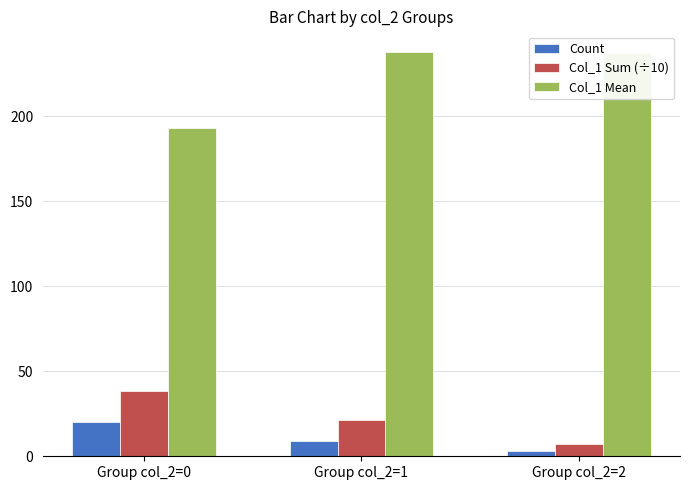

Reading left to right, extract all data points from this chart.

Count: Group col_2=0=20.0	Group col_2=1=9.0	Group col_2=2=3.0
Col_1 Sum (÷10): Group col_2=0=38.5	Group col_2=1=21.4	Group col_2=2=7.1
Col_1 Mean: Group col_2=0=193.0	Group col_2=1=238.0	Group col_2=2=237.0